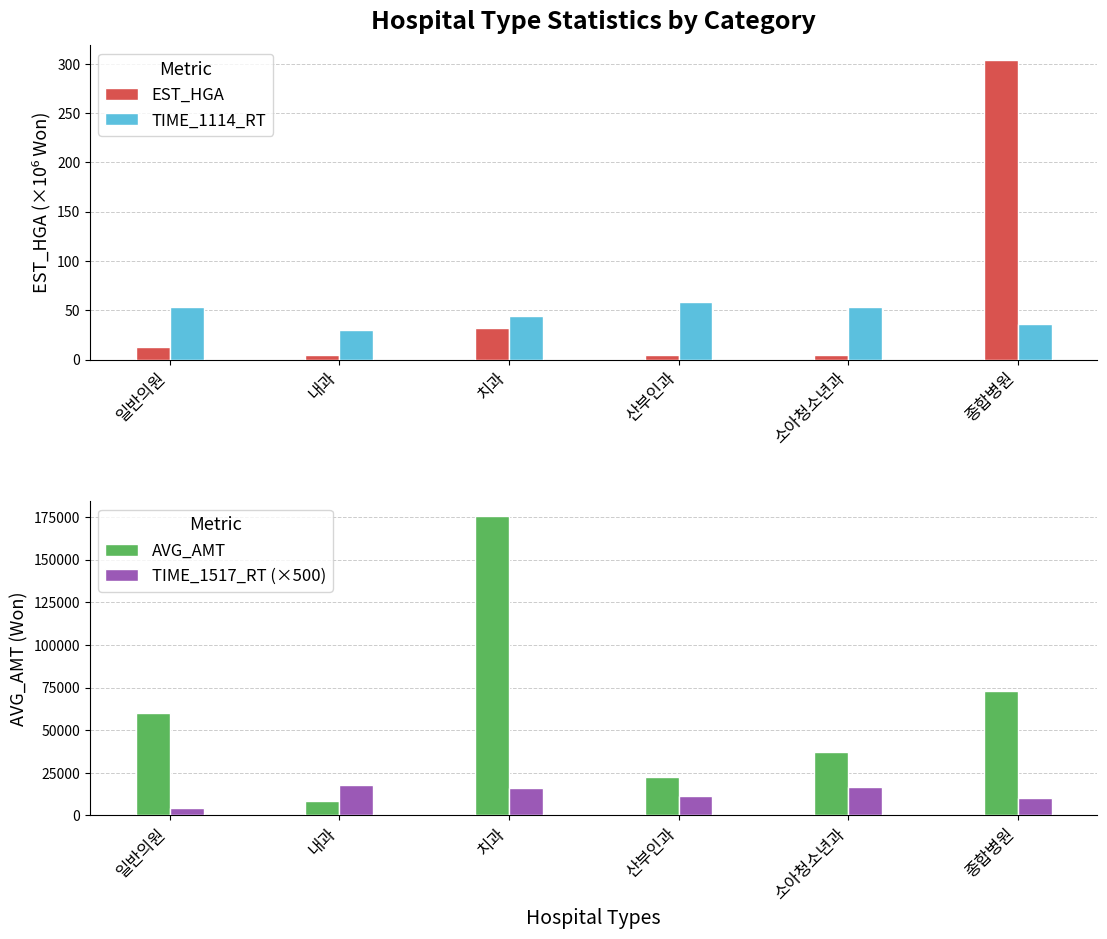

What are all the series names shown in the legend?

EST_HGA, TIME_1114_RT, AVG_AMT, TIME_1517_RT (×500)